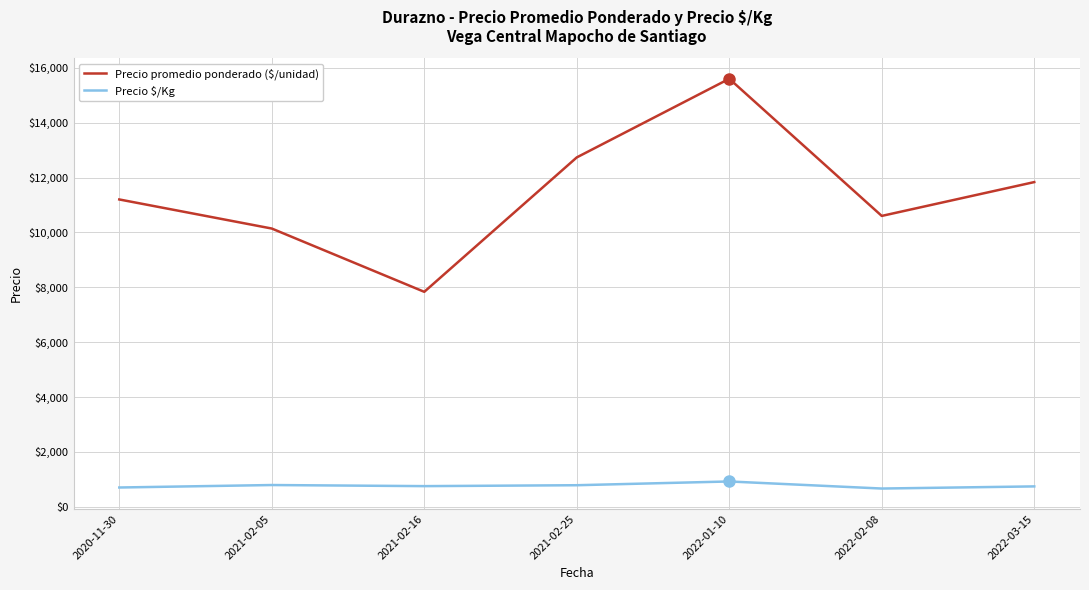

Which category has the highest value across all series?

2022-01-10